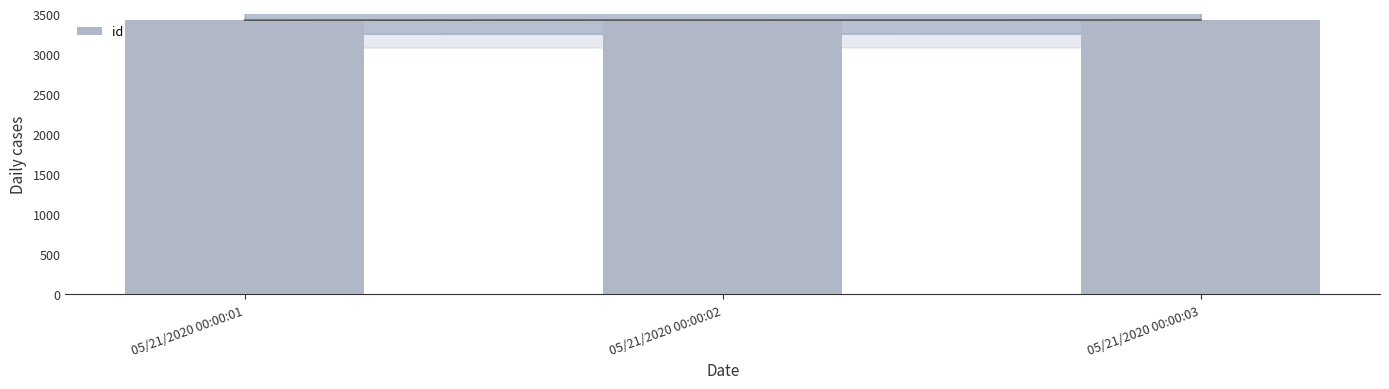

Reading left to right, list all the values displayed in this chart.

05/21/2020 00:00:01=3423	05/21/2020 00:00:02=3424	05/21/2020 00:00:03=3425